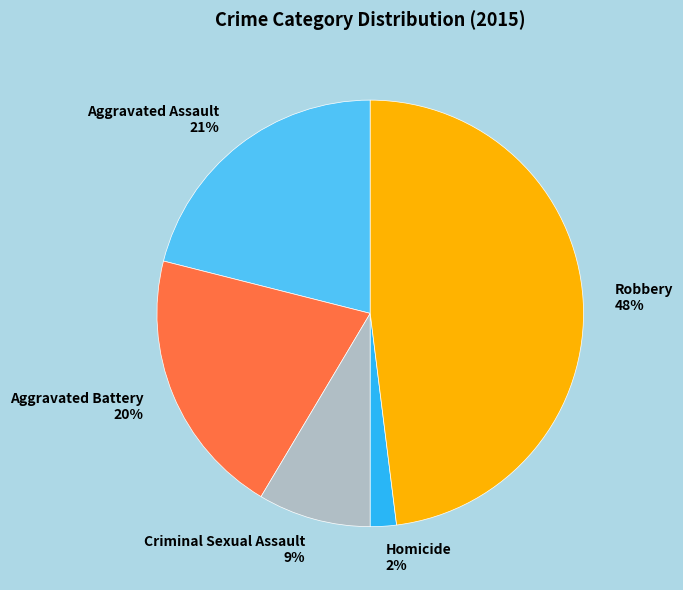

To the nearest percent, what is the combined percentage of Criminal Sexual Assault and Robbery?

57%